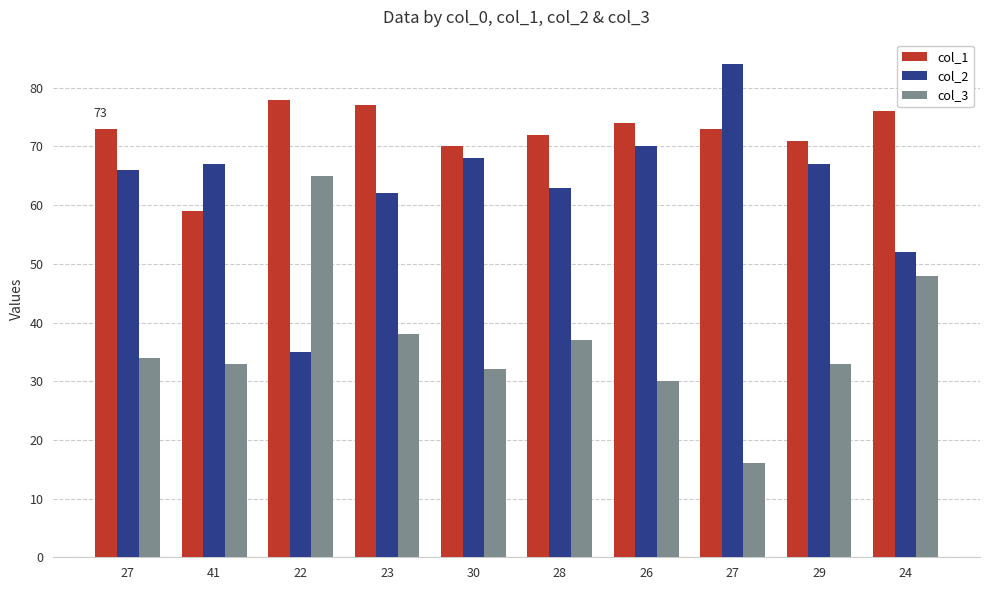

How many data points does each series have?

10